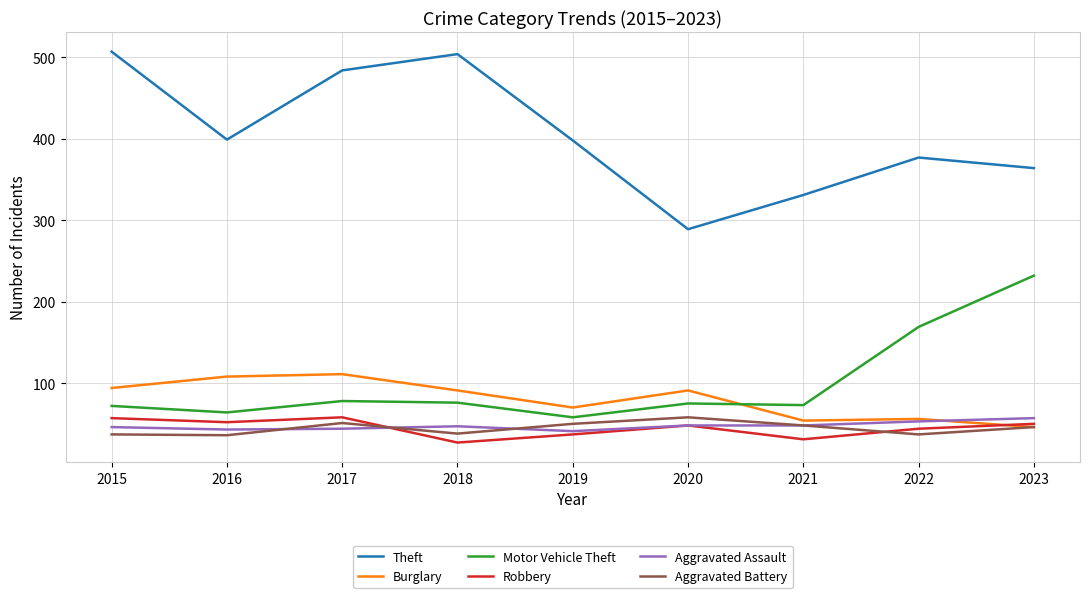

The value of Theft at 2020 is 81. True or false?

False